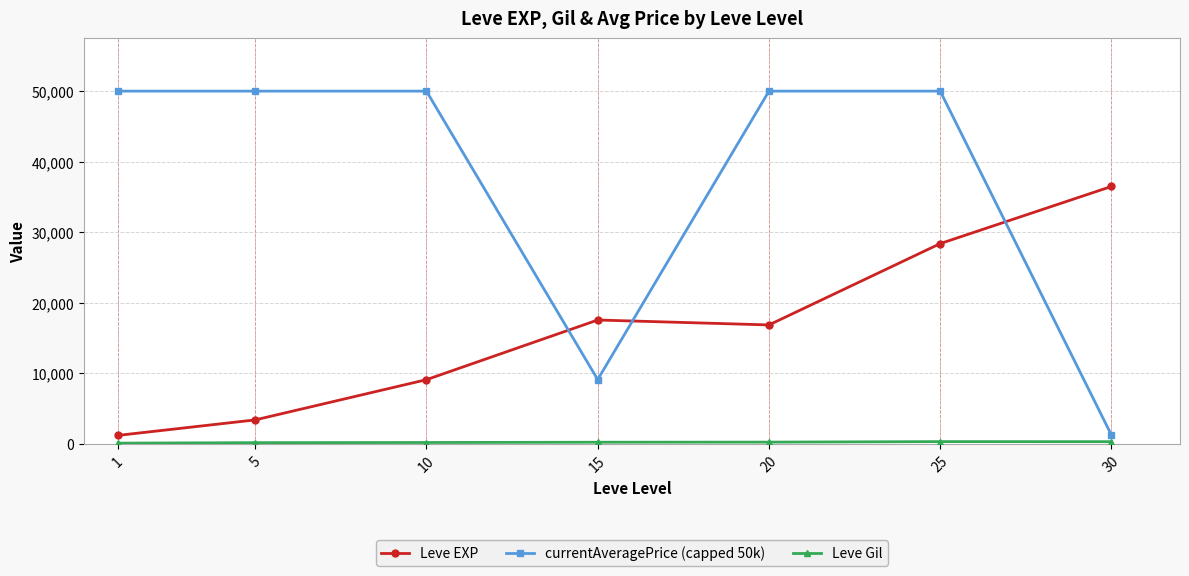

At which category is the sum across all series the highest?

25